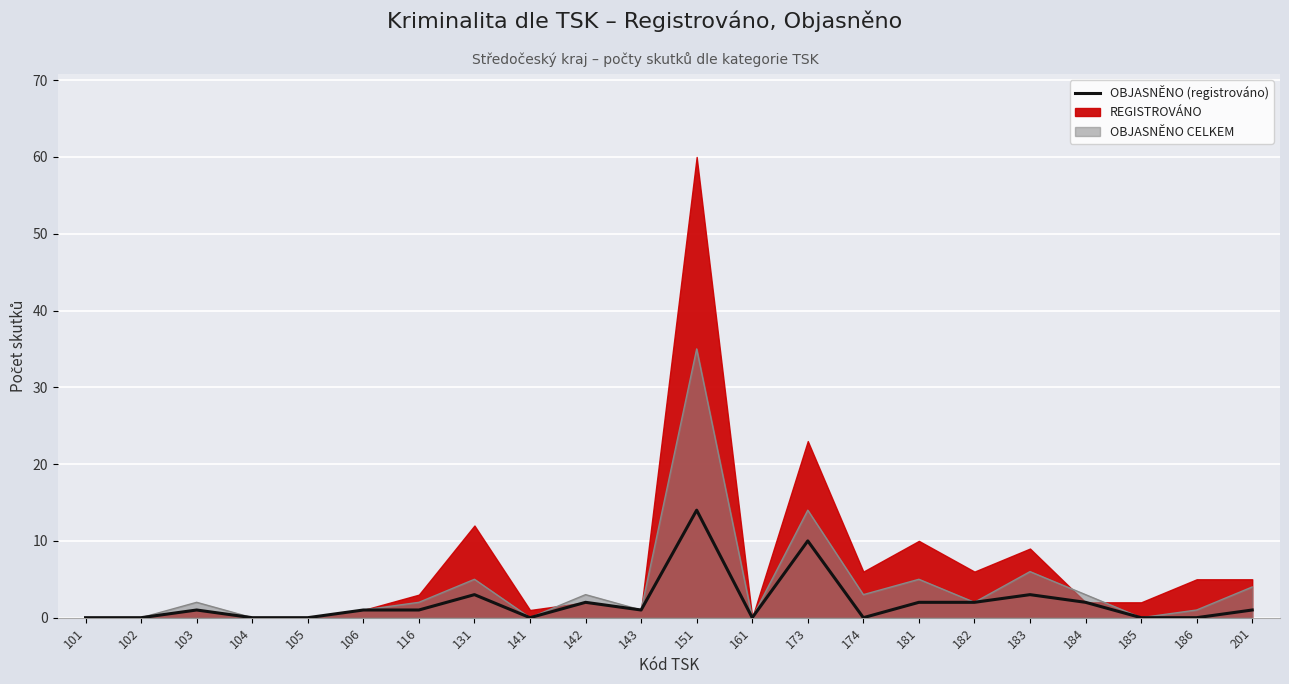

At which label is the value closest to 7?

173